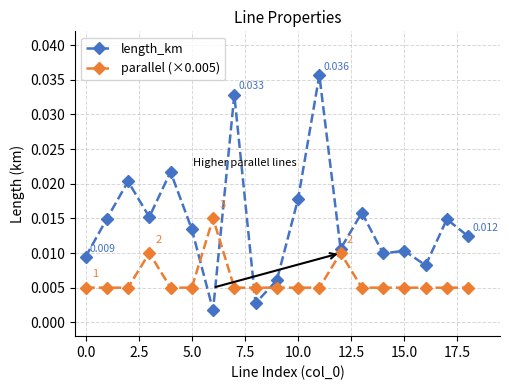

How many lines are shown in the chart?

2